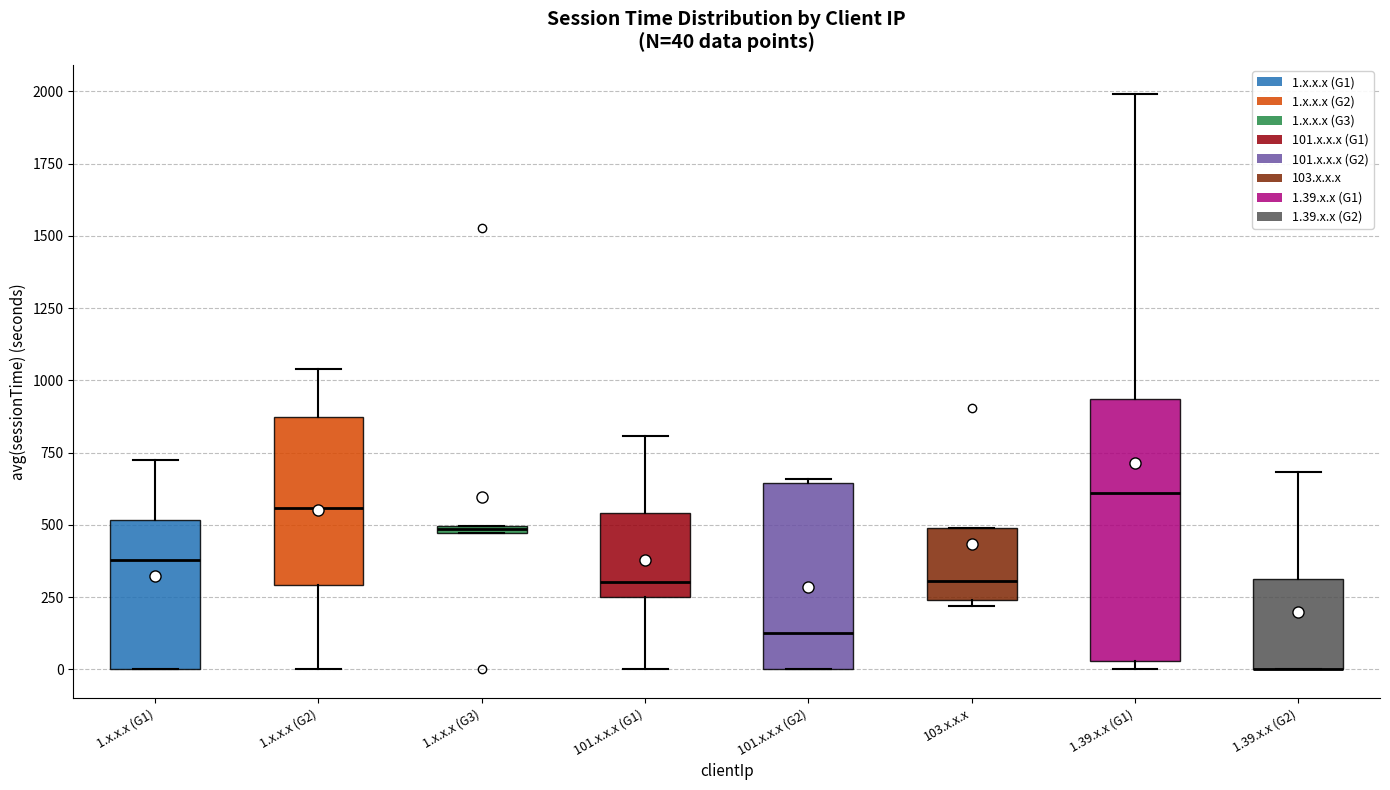

Which box is the tallest, from its lower edge to its upper edge?

1.39.x.x (G1)